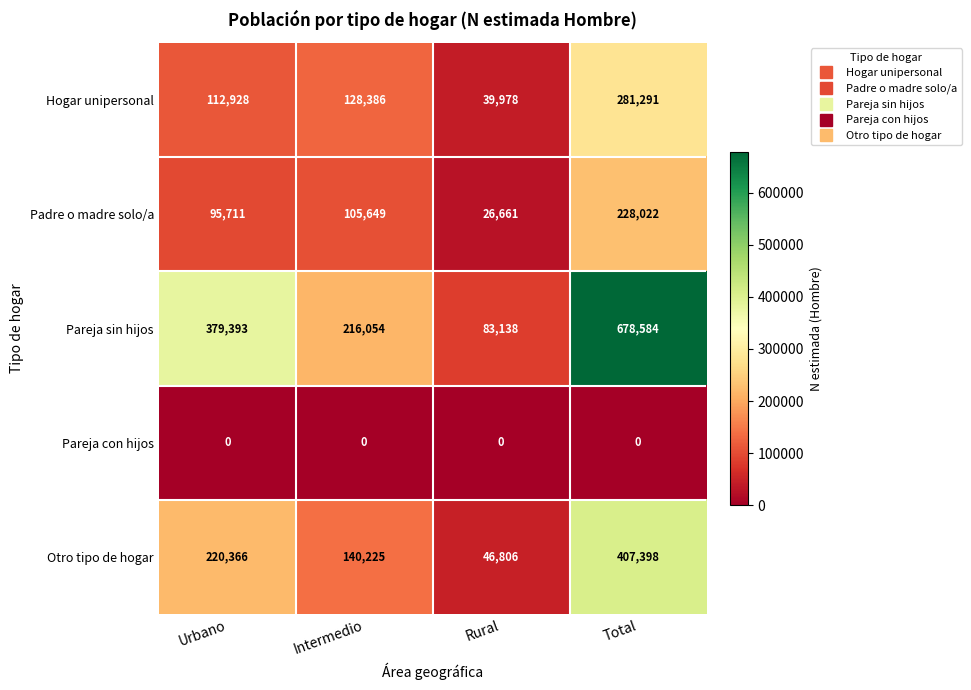

True or false: Hogar unipersonal has a value of 149131 at Urbano.

False